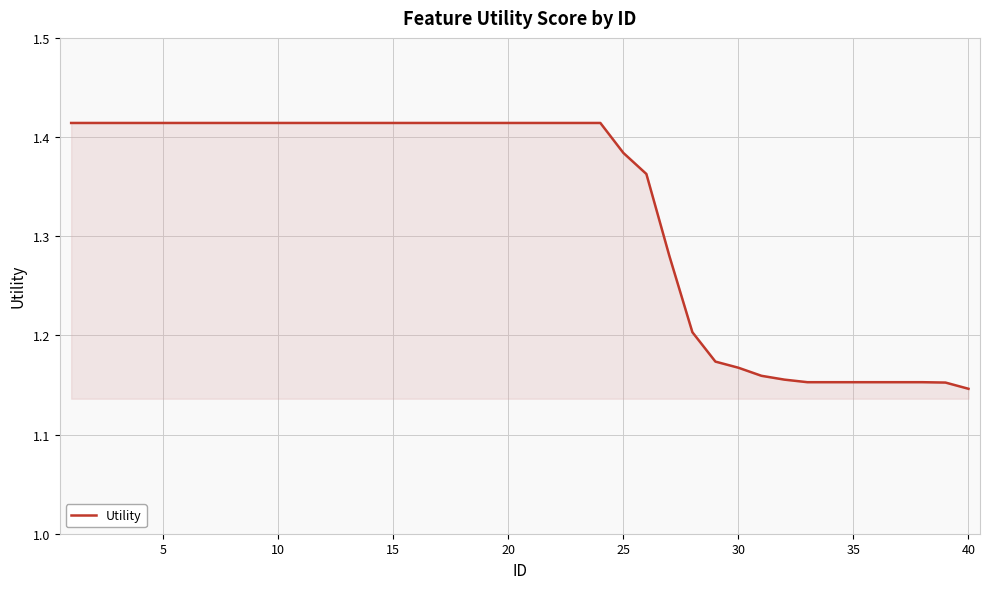

What is the difference between the maximum and minimum values?

0.3